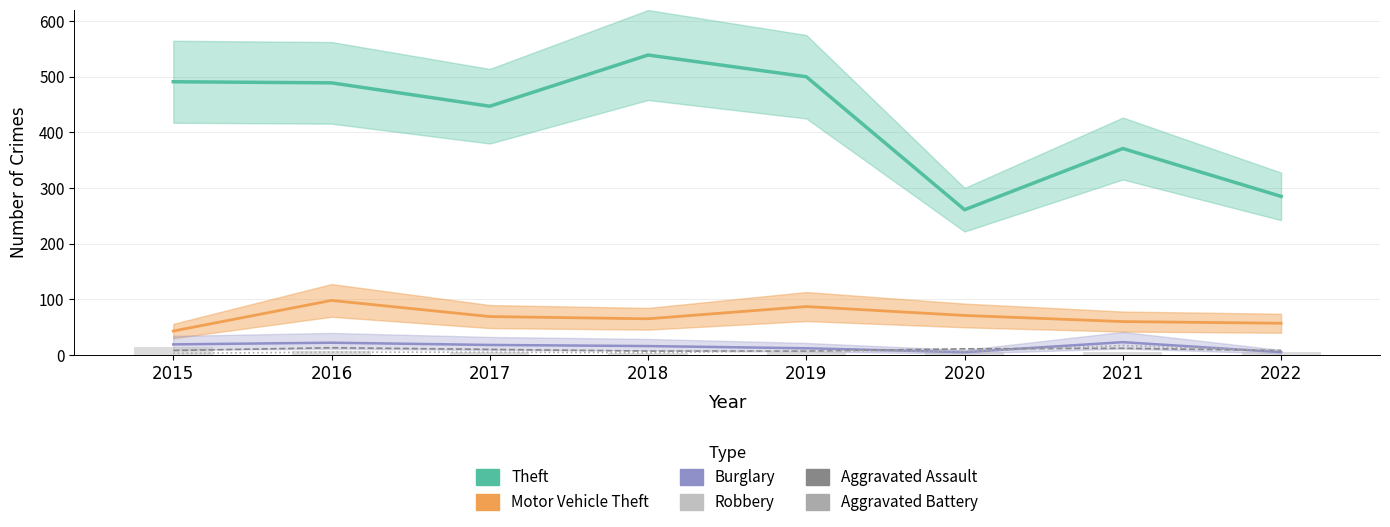

Is the value of Aggravated Assault at 2017 greater than the value of Burglary at 2015?

No